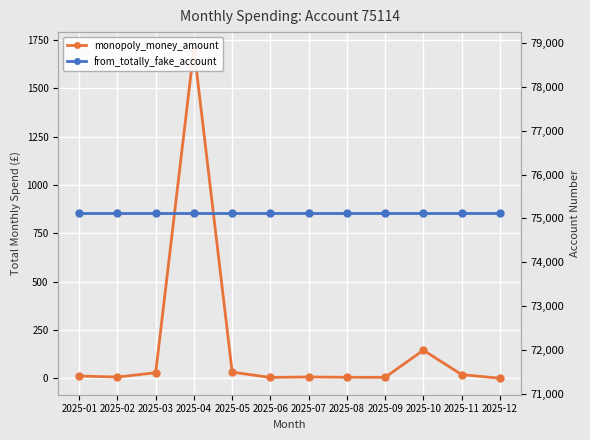

Which category has the highest value across all series?

2025-01